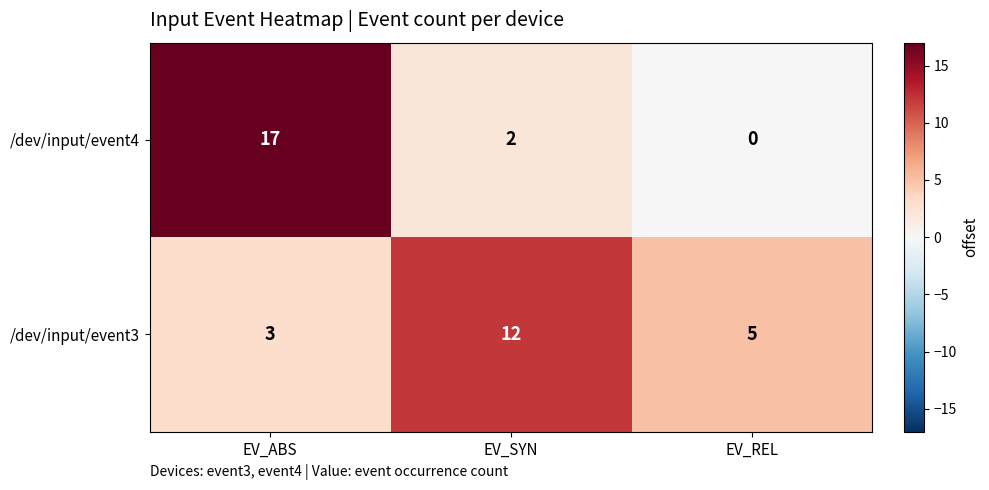

What is the difference between the /dev/input/event3 values at EV_ABS and EV_SYN?

9